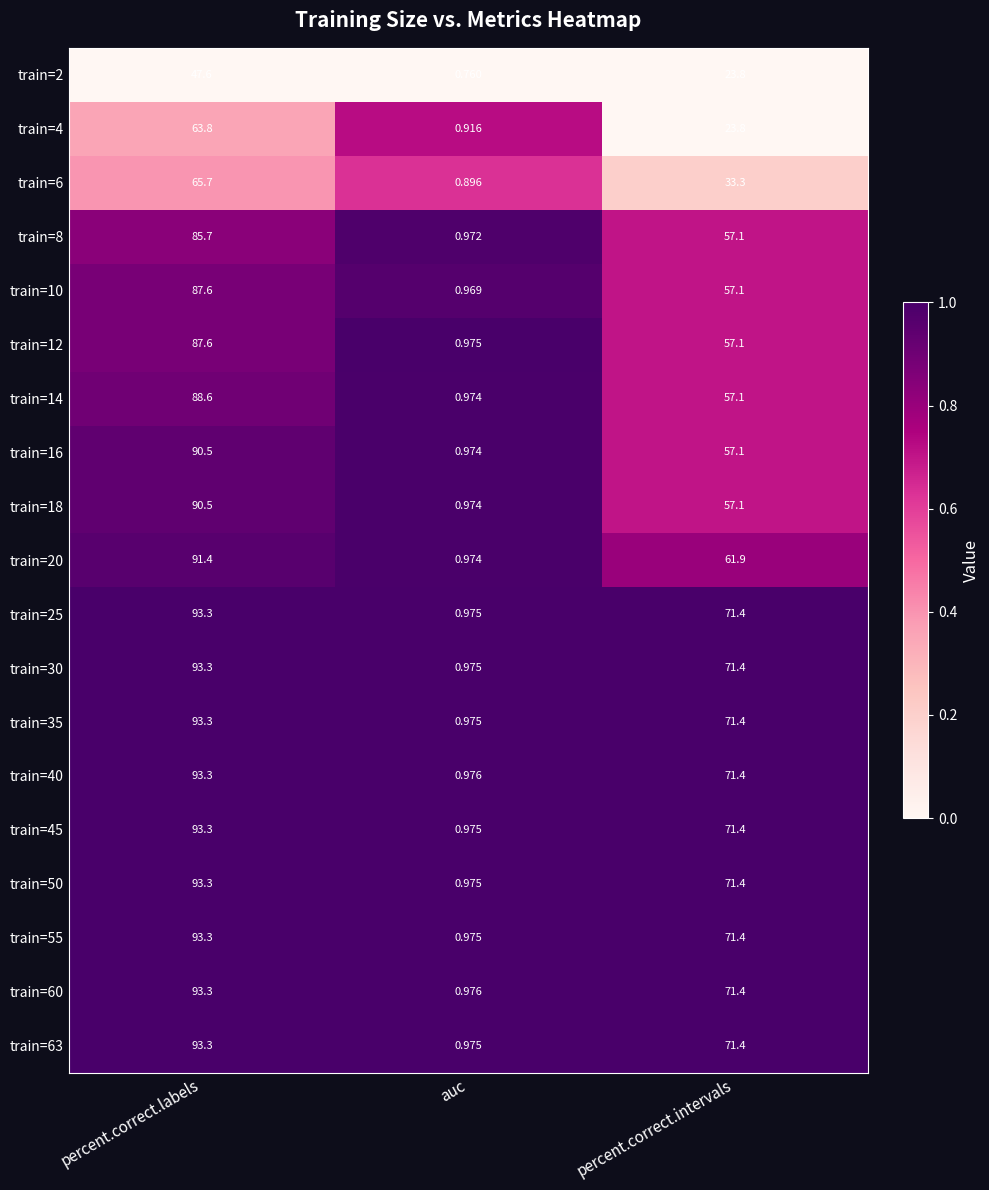

Which category has the lowest value in the train=63 series?

auc